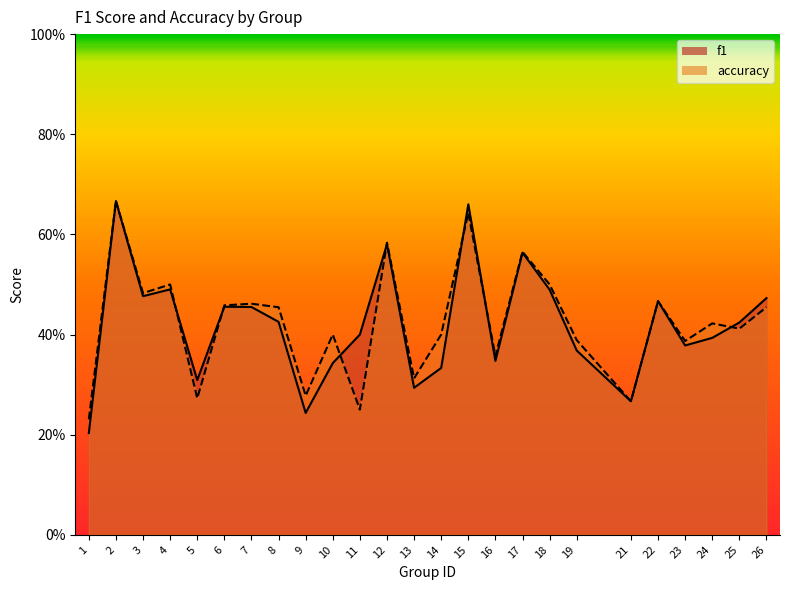

Count the accuracy values in the range 0 to 1.

25